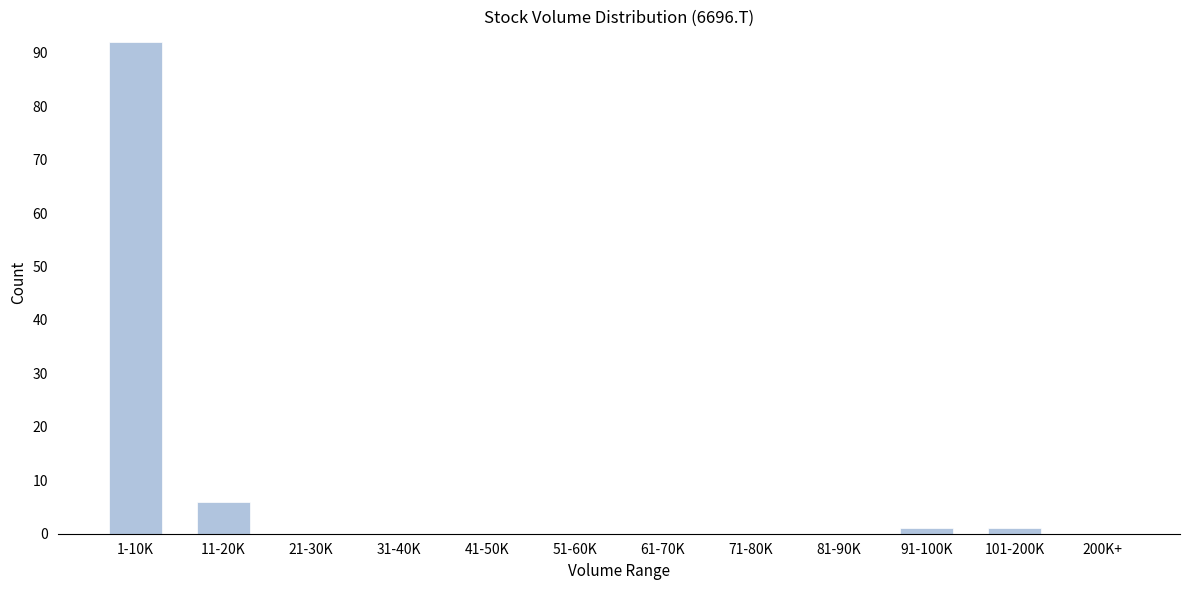

Reading right to left, extract all data points from this chart.

200K+=0	101-200K=1	91-100K=1	81-90K=0	71-80K=0	61-70K=0	51-60K=0	41-50K=0	31-40K=0	21-30K=0	11-20K=6	1-10K=92